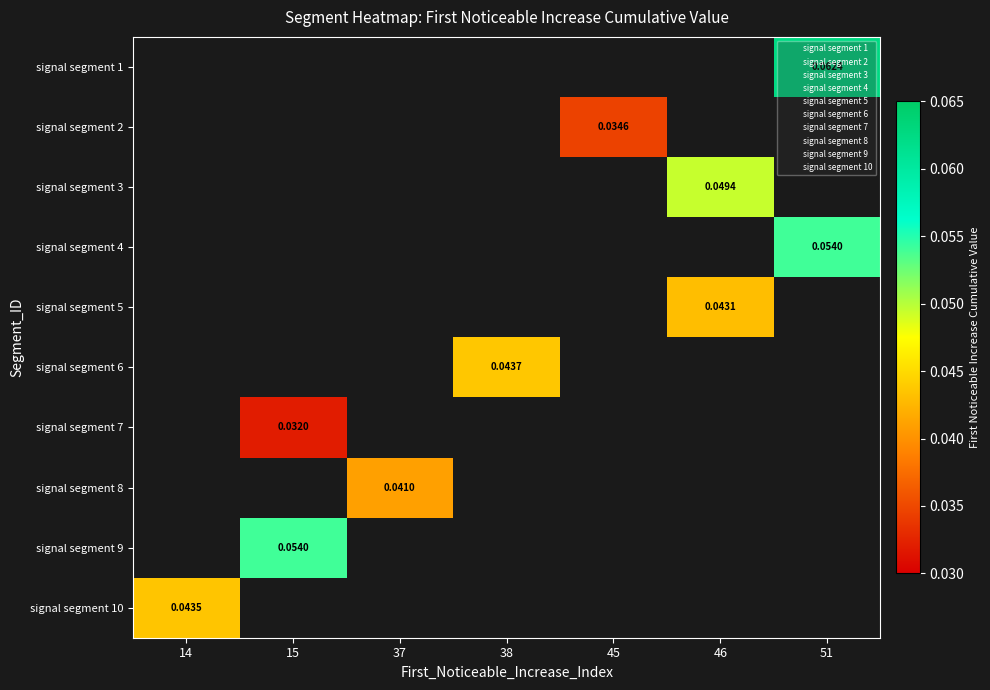

Is the value of signal segment 3 at 45 greater than the value of signal segment 5 at 45?

No